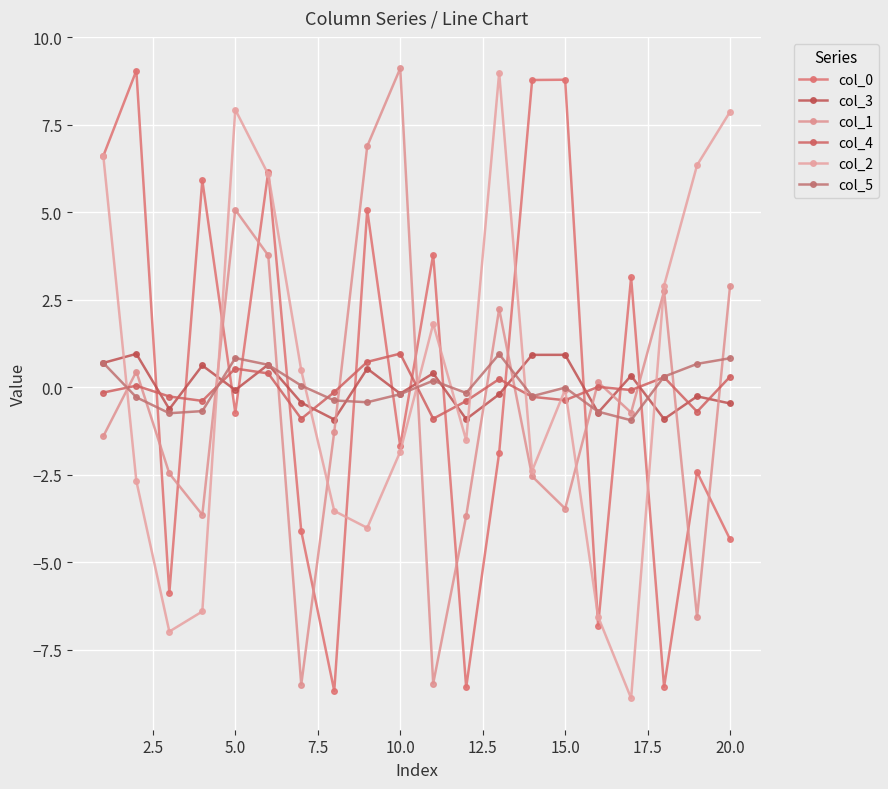

How many data points in col_1 are above 0?

9